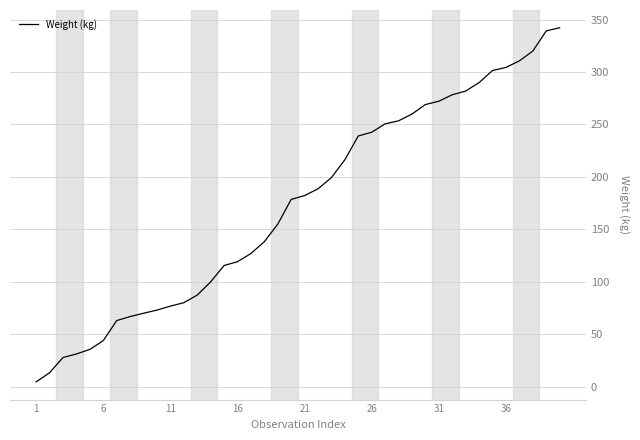

How many values are below 182?

20